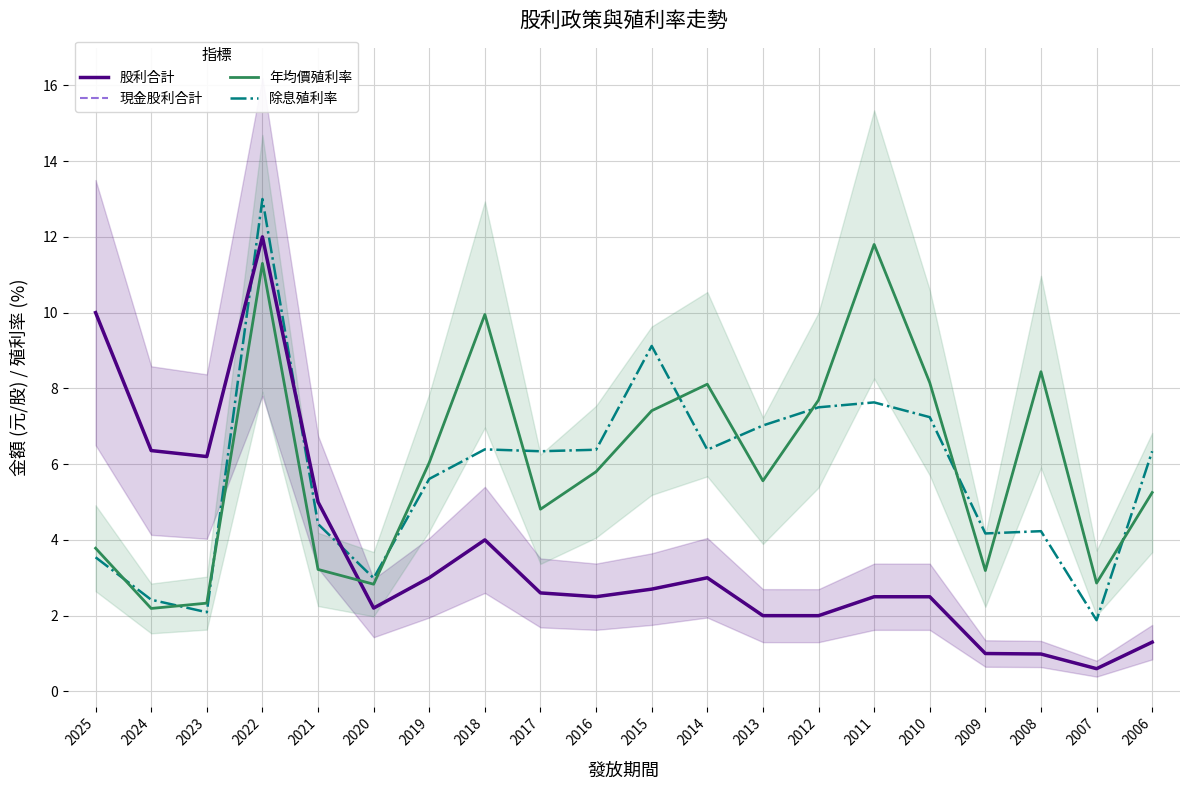

Which series has the largest range (max minus min)?

股利合計